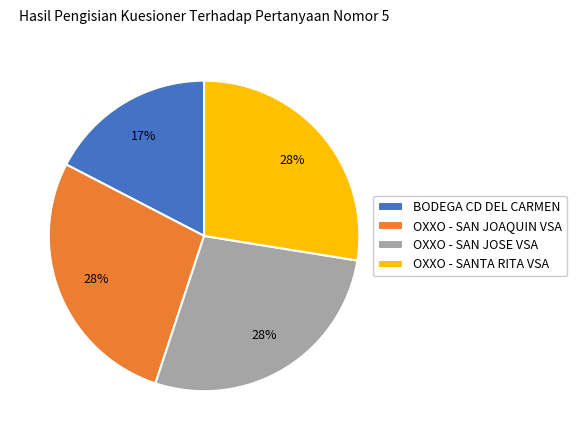

Is it true that OXXO - SANTA RITA VSA is 28% of the pie?

True